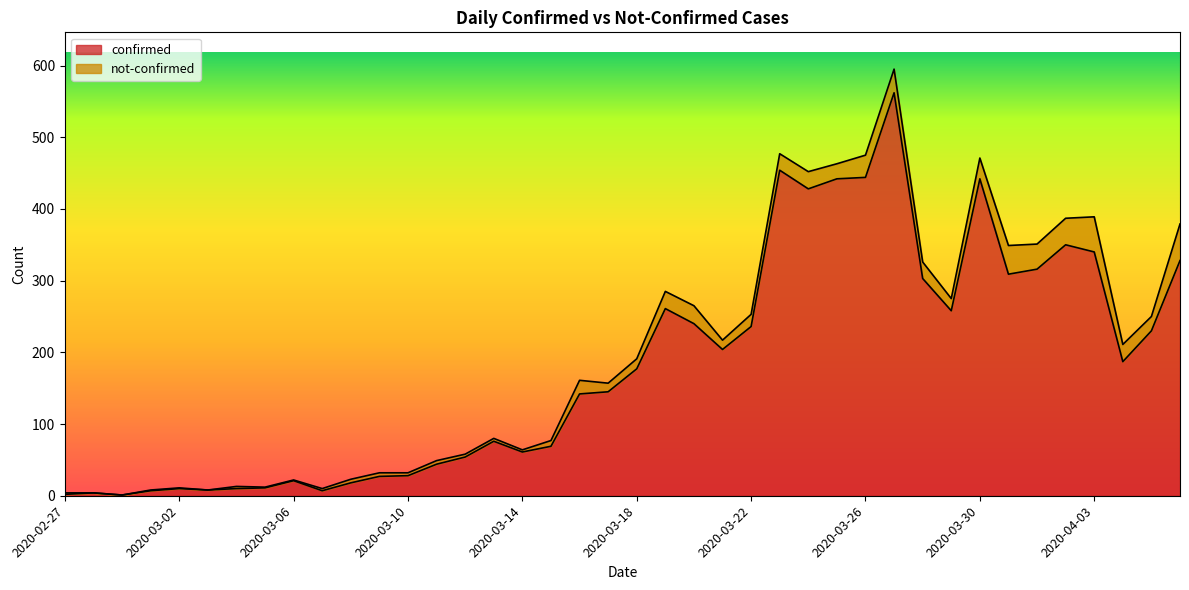

What is the change in value from 2020-03-02 to 2020-03-25?

+432